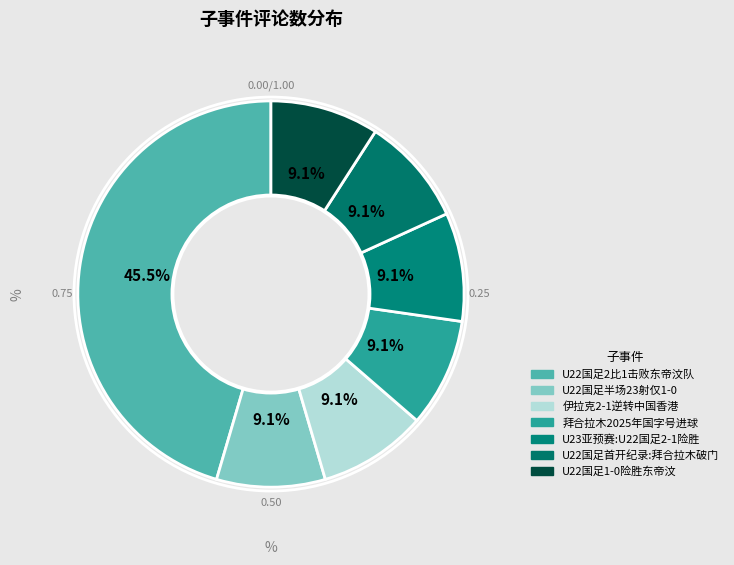

How many segments does this pie chart have?

7